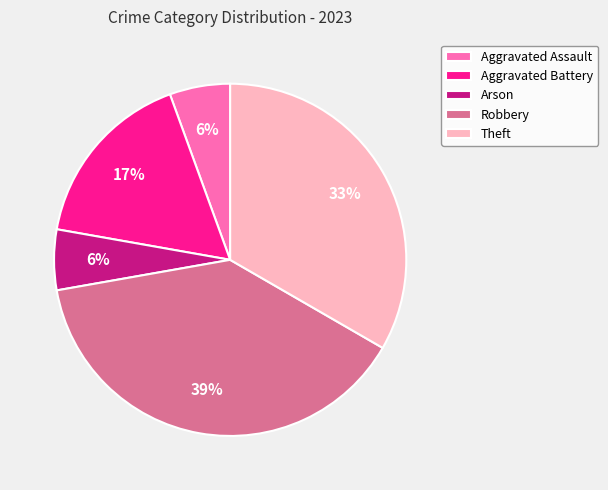

How many segments does this pie chart have?

5